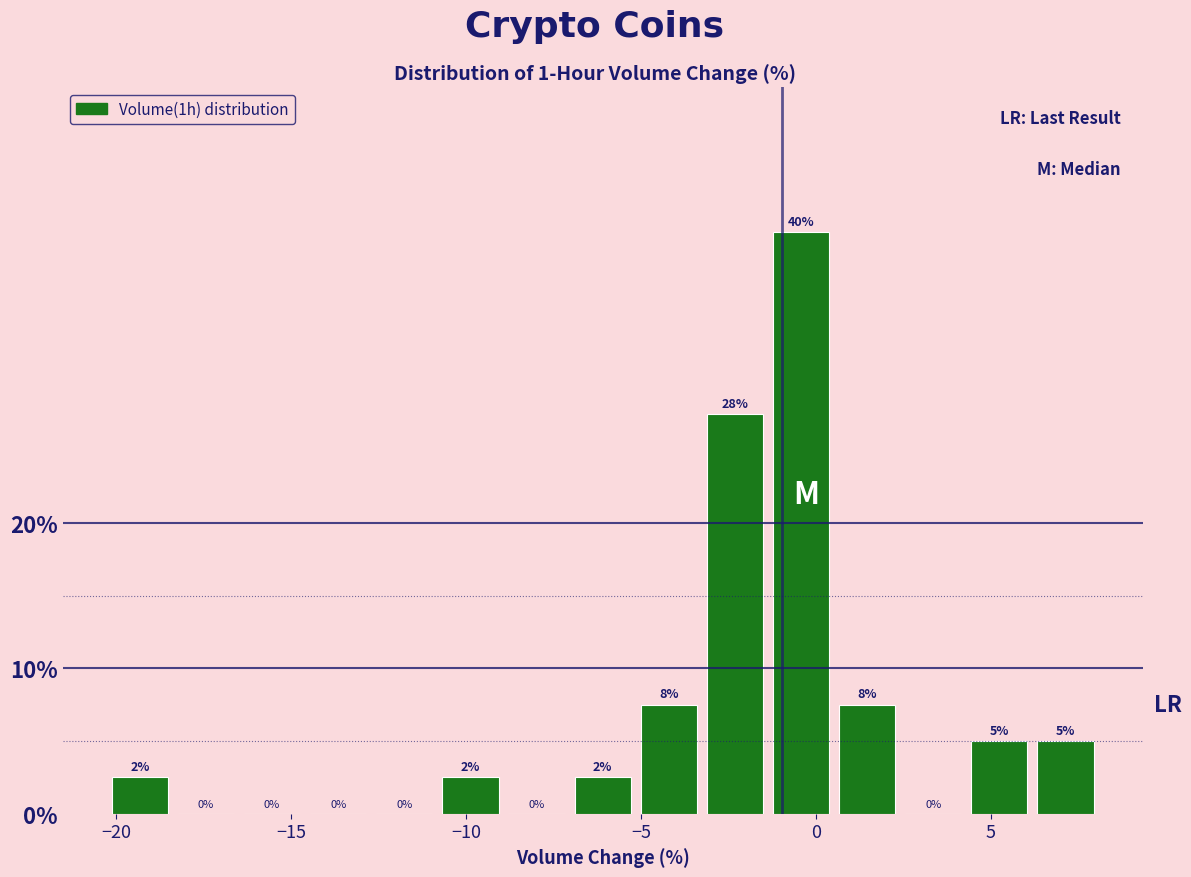

Around what value on the x-axis is the tallest bar? Give the approximate position of its centre, as read against the axis.

-0.5